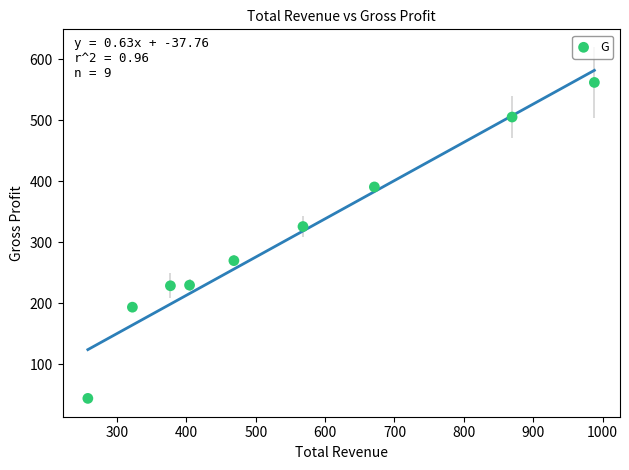

What Y value in the scatter plot is closest to 303?

325.8